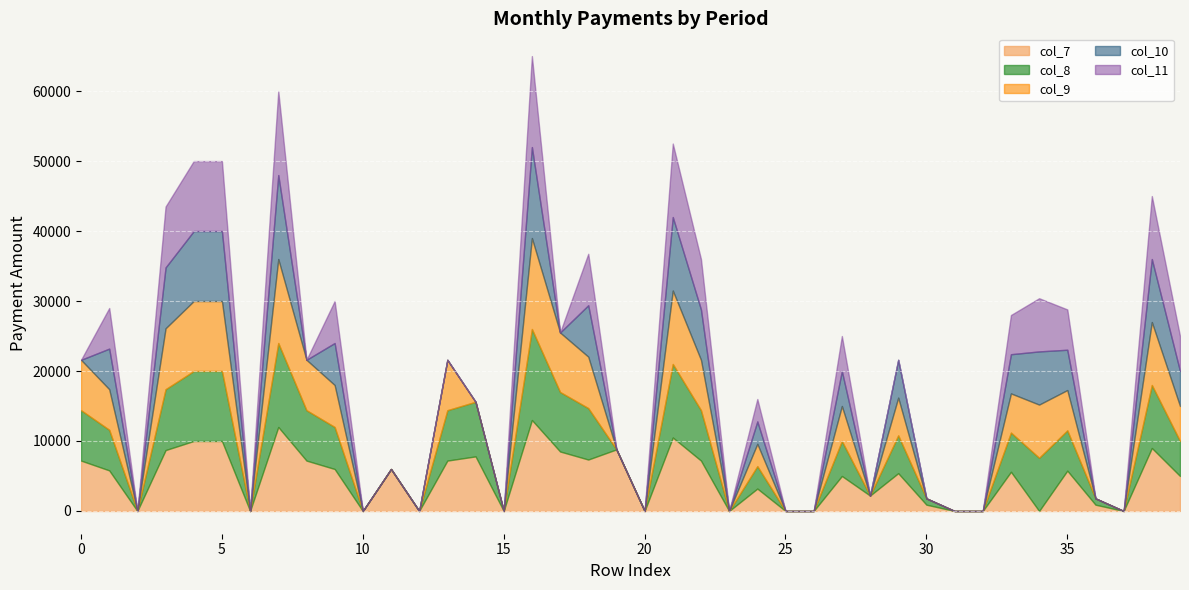

At which category is the sum across all series the highest?

16